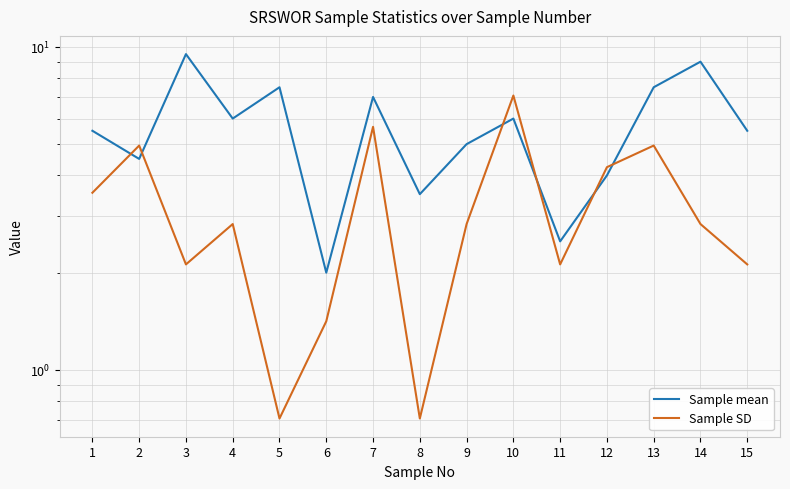

What is the average value of the Sample SD series?

3.2